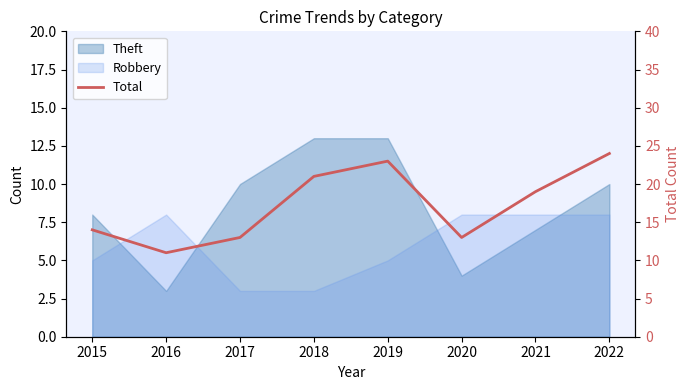

What is the value of the 6th point from the left?

13